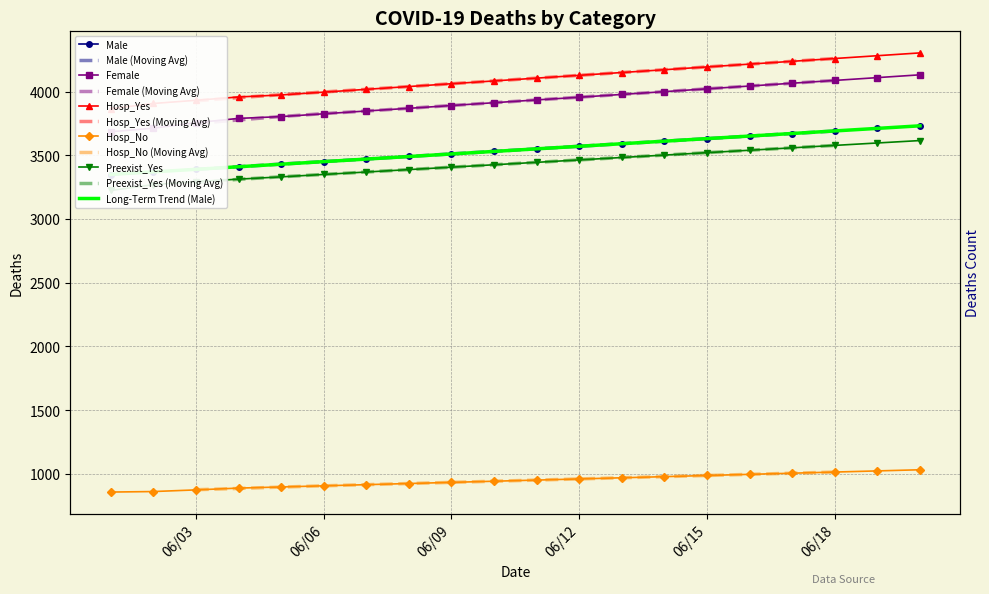

What position from the left is 6/1/2020?

1